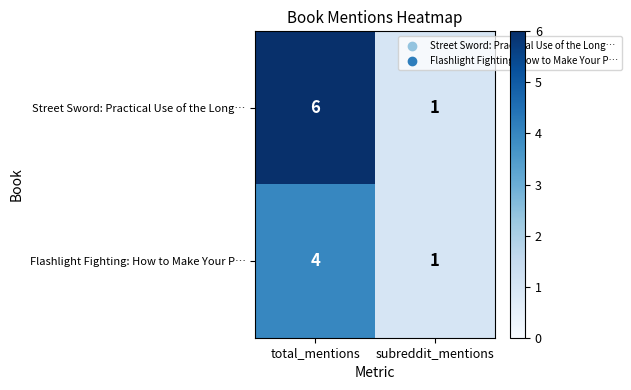

How many data points in Street Sword: Practical Use of the Long… are less than 6?

1